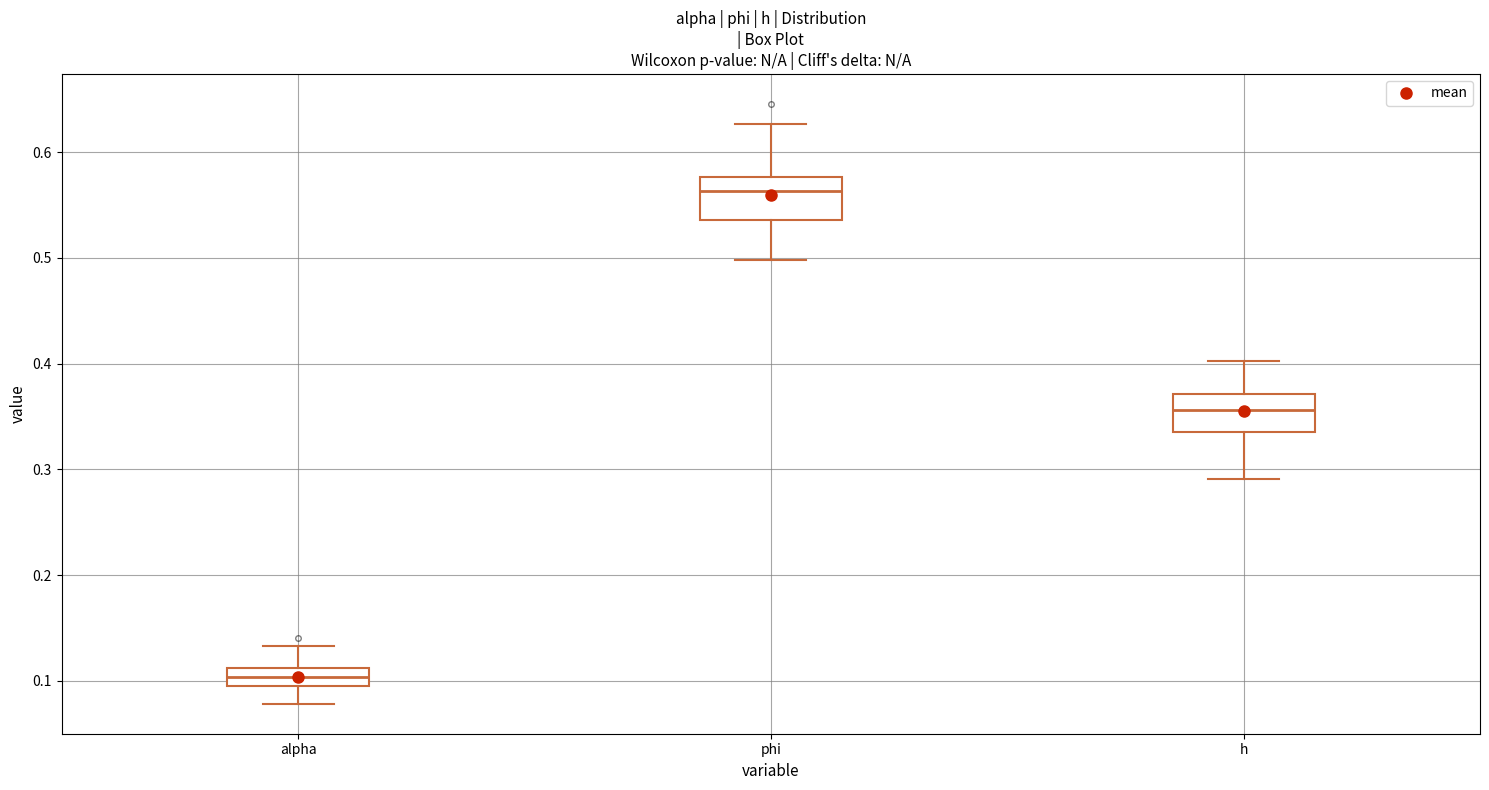

Which box has the lowest median line?

alpha